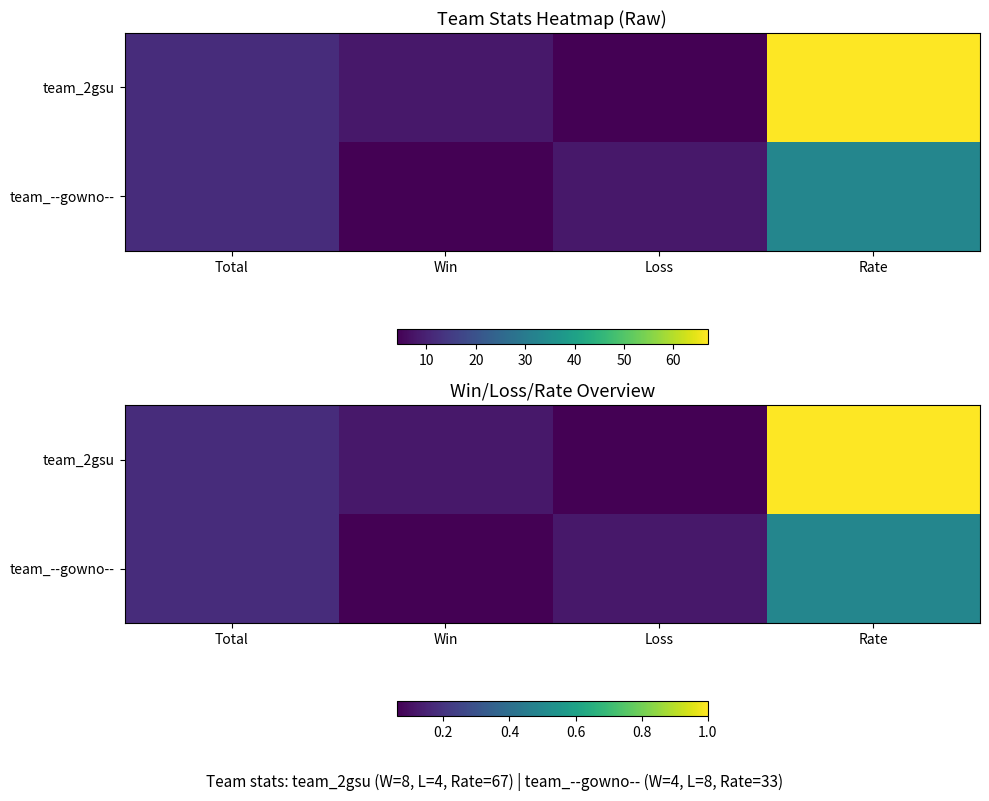

Which series has the largest total across all categories?

team_2gsu